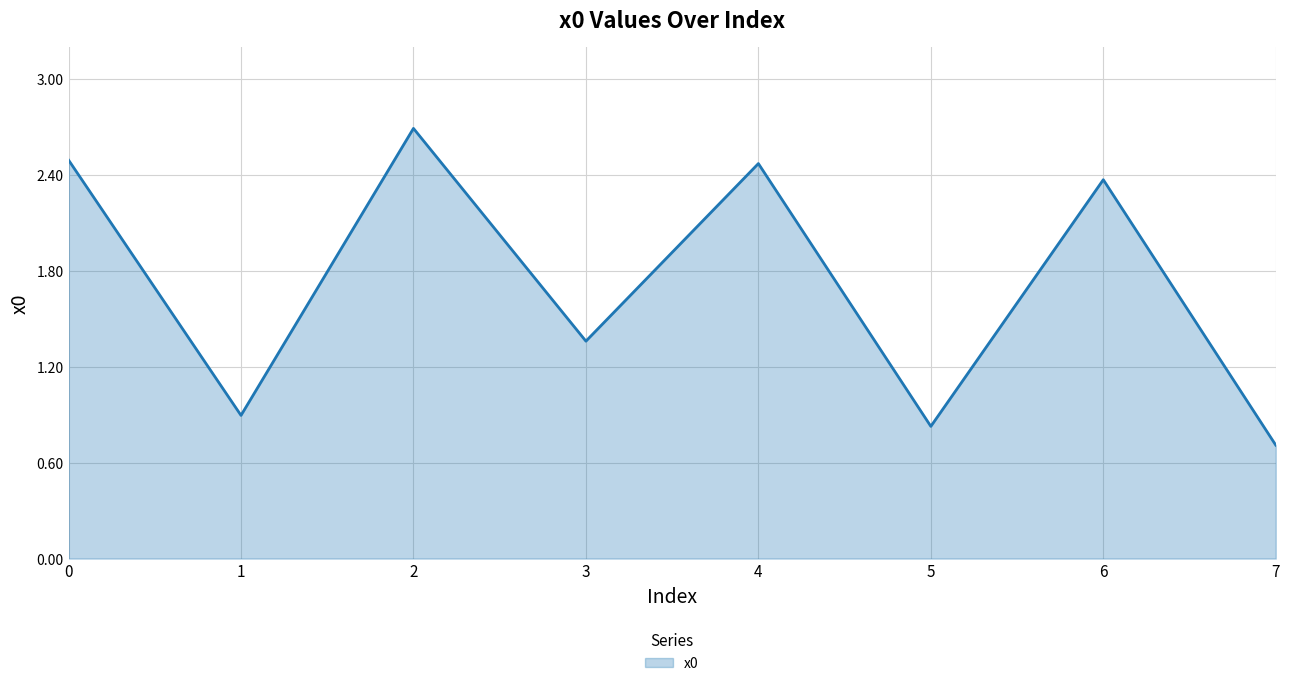

The chart shows a value of 2.5 at 4. True or false?

True